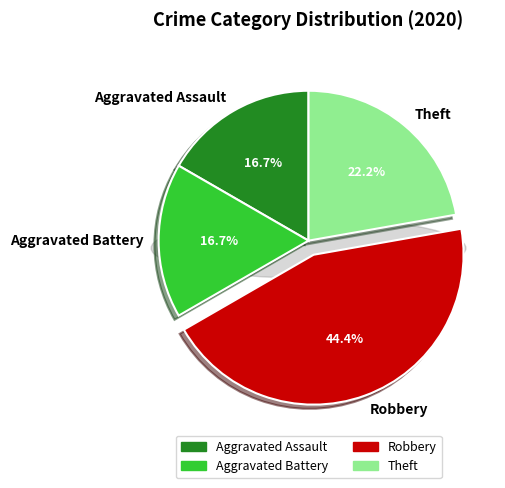

True or false: Aggravated Assault accounts for 17% of the total.

True